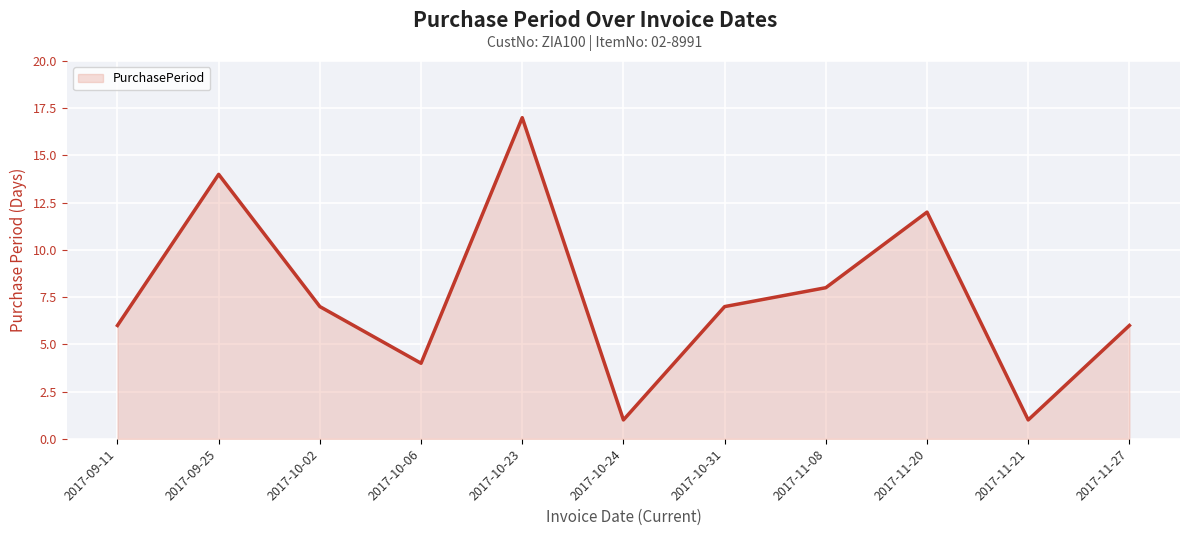

What is the sum of all values?

83